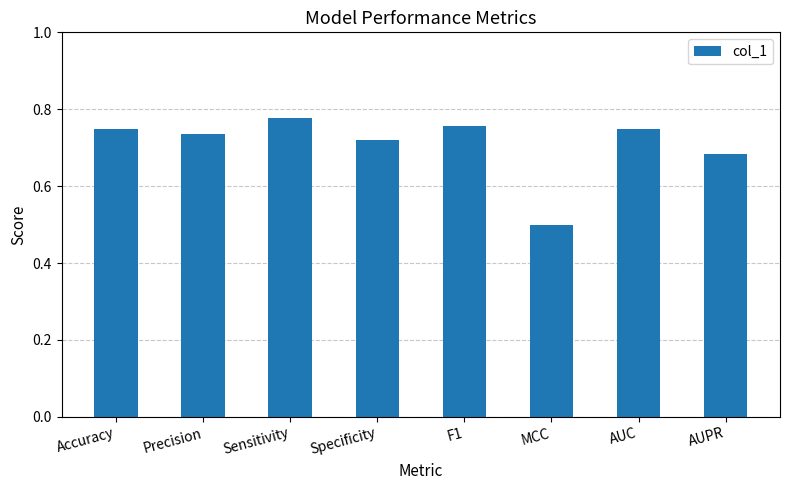

Which has a higher value, Specificity or AUC?

AUC